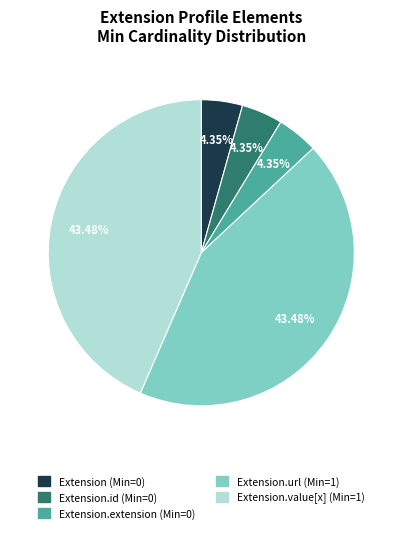

Does any single category account for the majority?

No